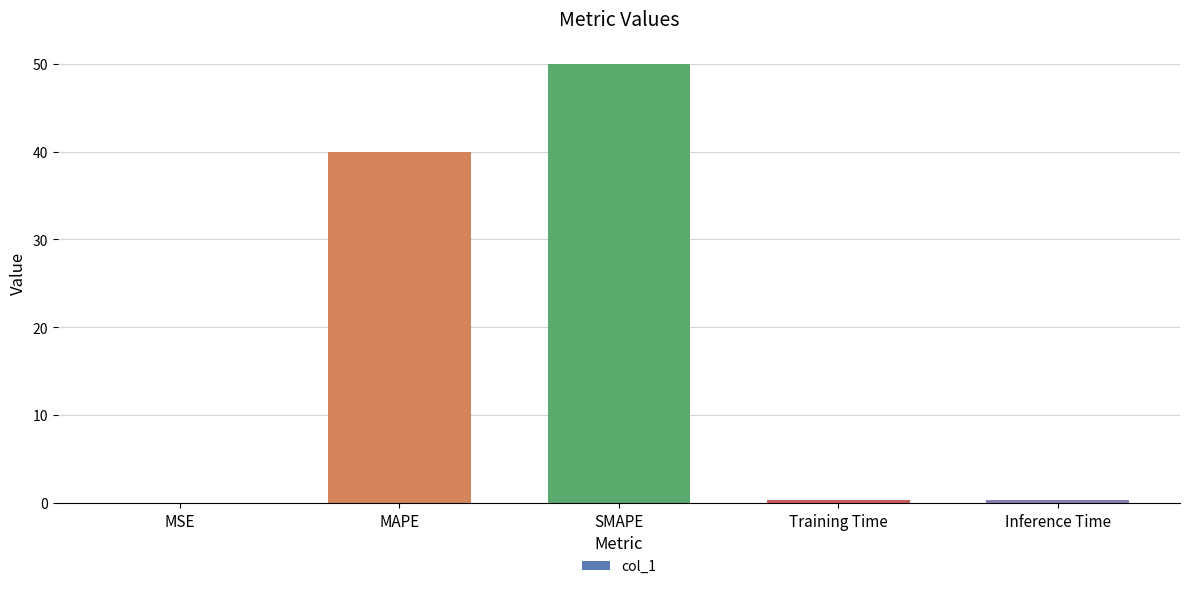

Is it true that the value at MAPE is 26.2?

False